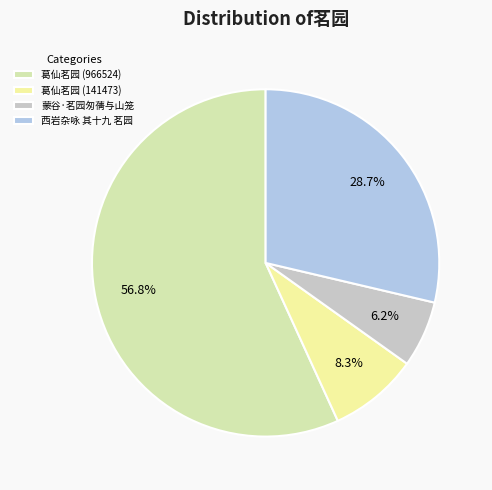

Approximately how many times larger is the value at 葛仙茗园 (141473) compared to 蒙谷·茗园匆蒨与山笼?

1.3